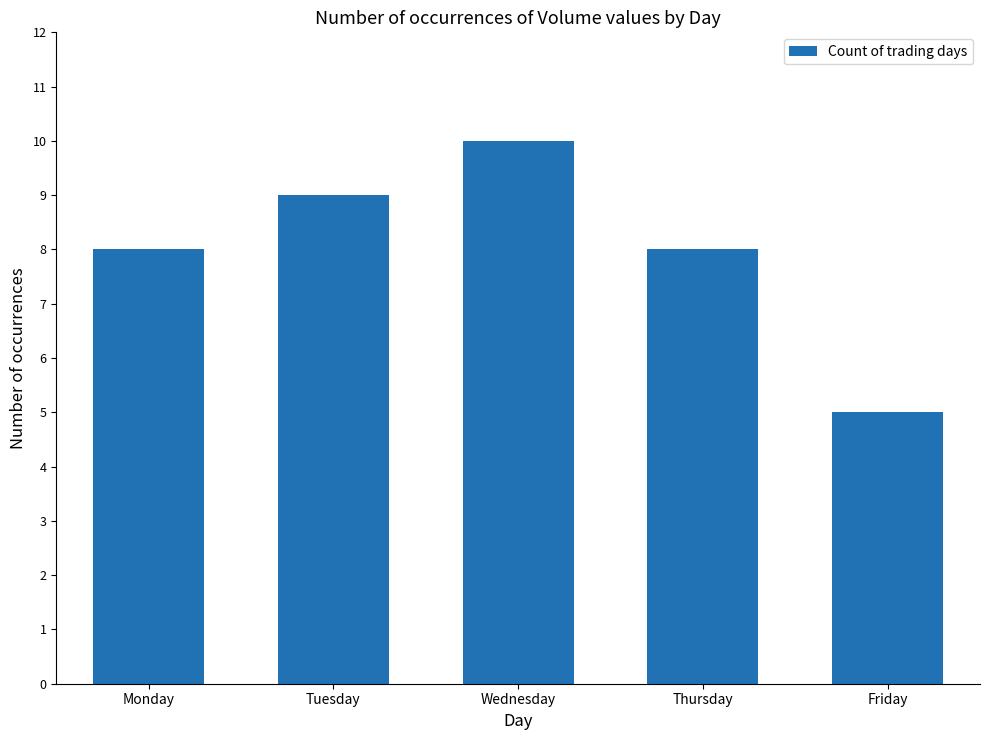

What is the average value?

8